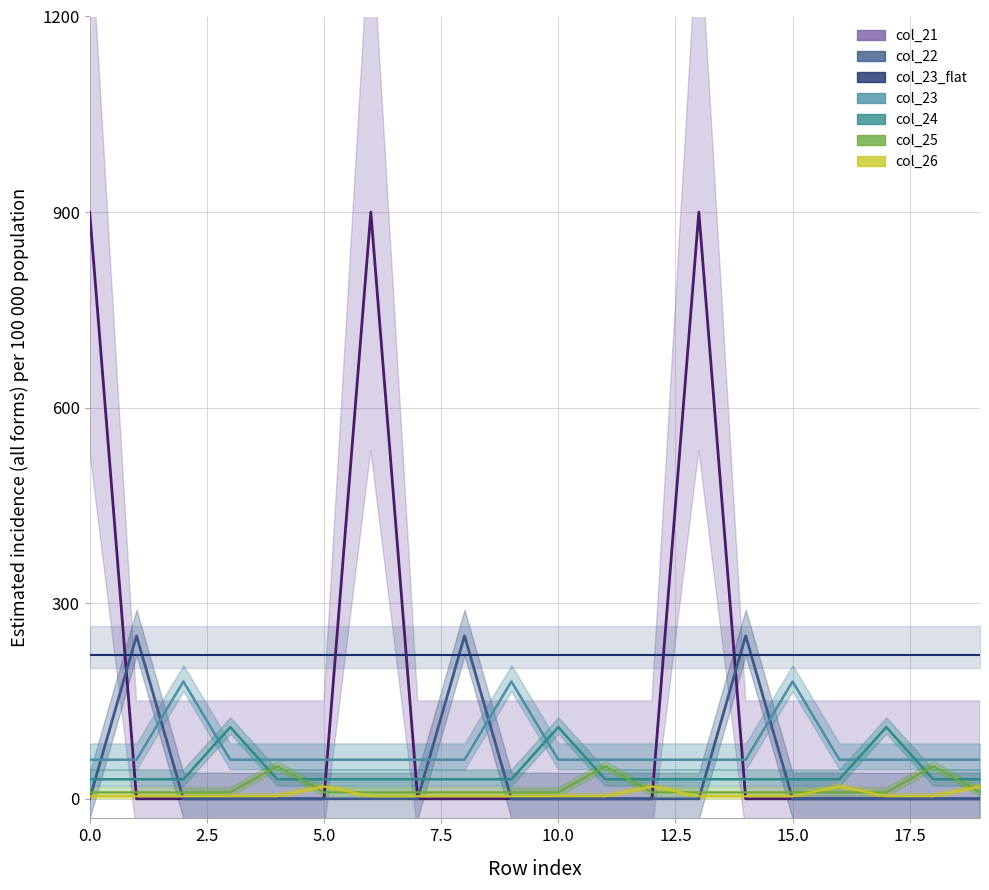

How many lines are shown in the chart?

6